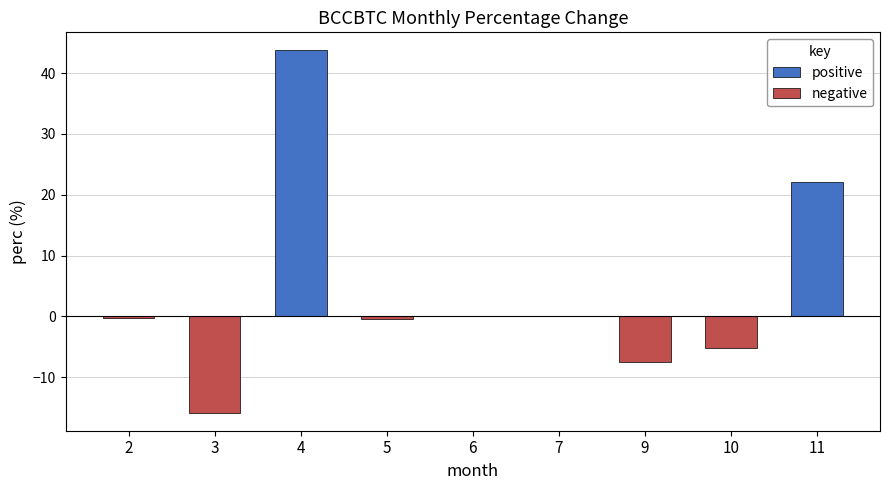

What is the sum of all values?

36.7